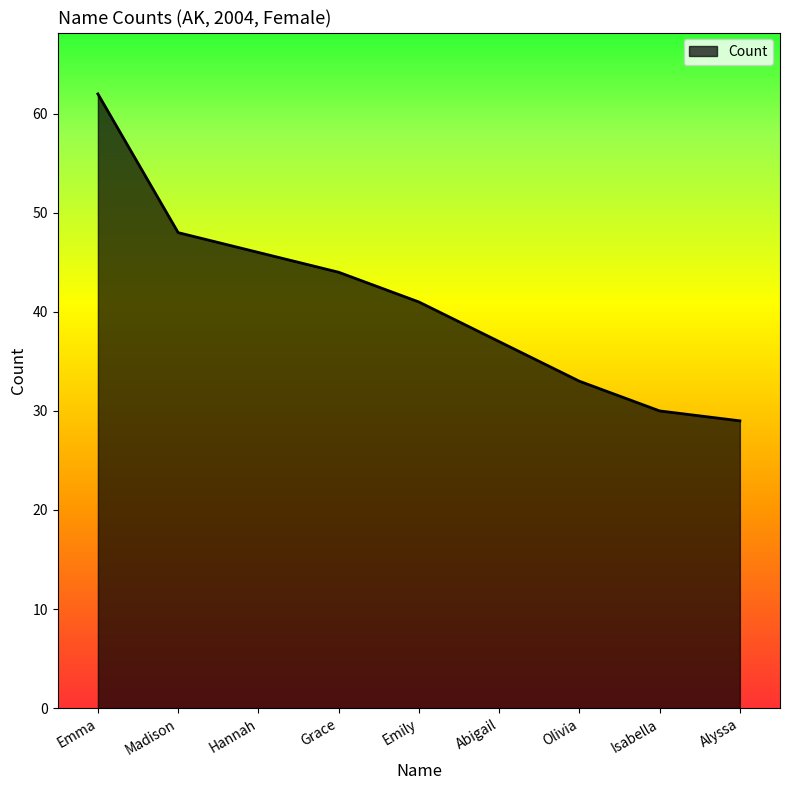

At which label does the data first exceed 41?

Emma